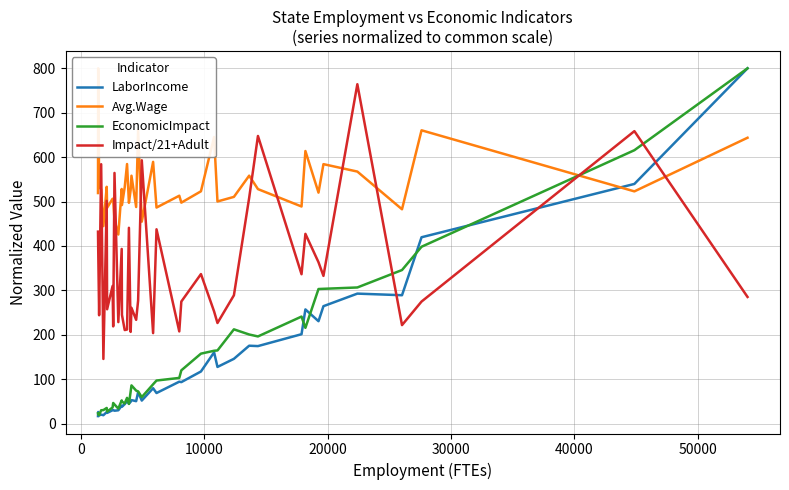

Which series ends up on top after the final intersection of Impact/21+Adult and EconomicImpact?

EconomicImpact